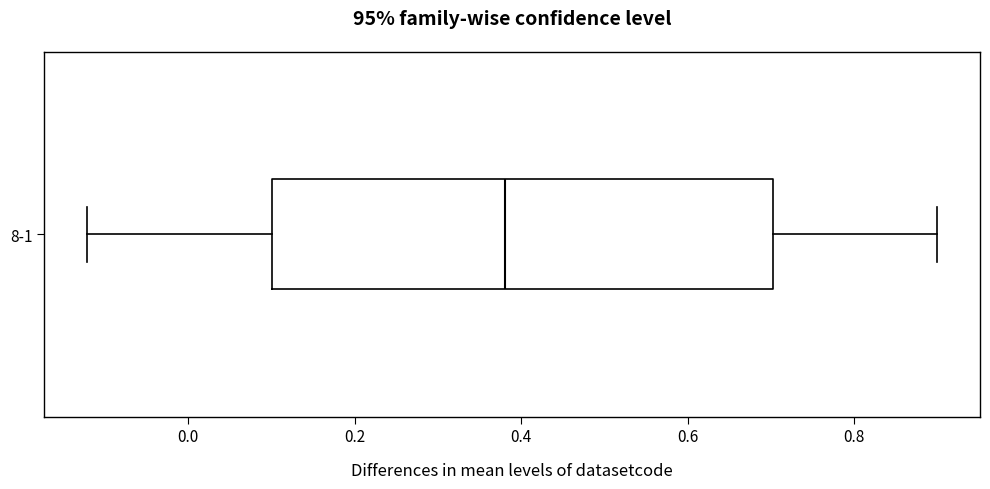

Read this box plot against the x-axis: the position of the median line, the range covered by the box, and the ends of both whiskers. The values are not printed on the chart, so give them approximately, as read against the axis.

median 0.38, box 0.10 to 0.70, whiskers -0.12 to 0.90